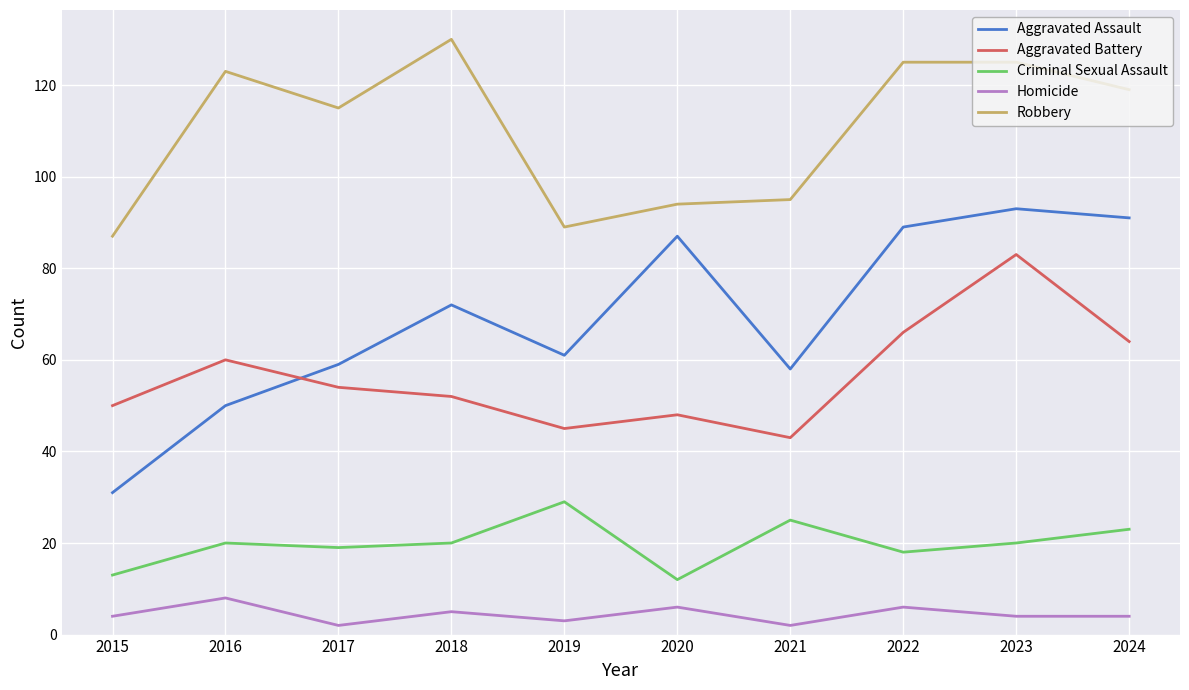

Is it true that Criminal Sexual Assault equals 20 at 2023?

True